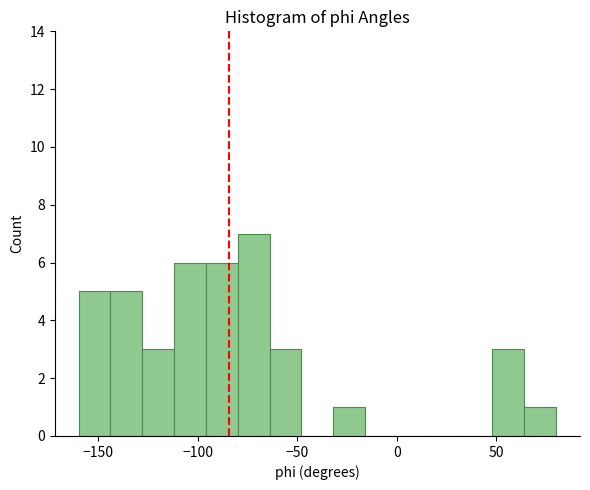

Read against the x-axis, roughly where is the centre of the tallest bar?

-70